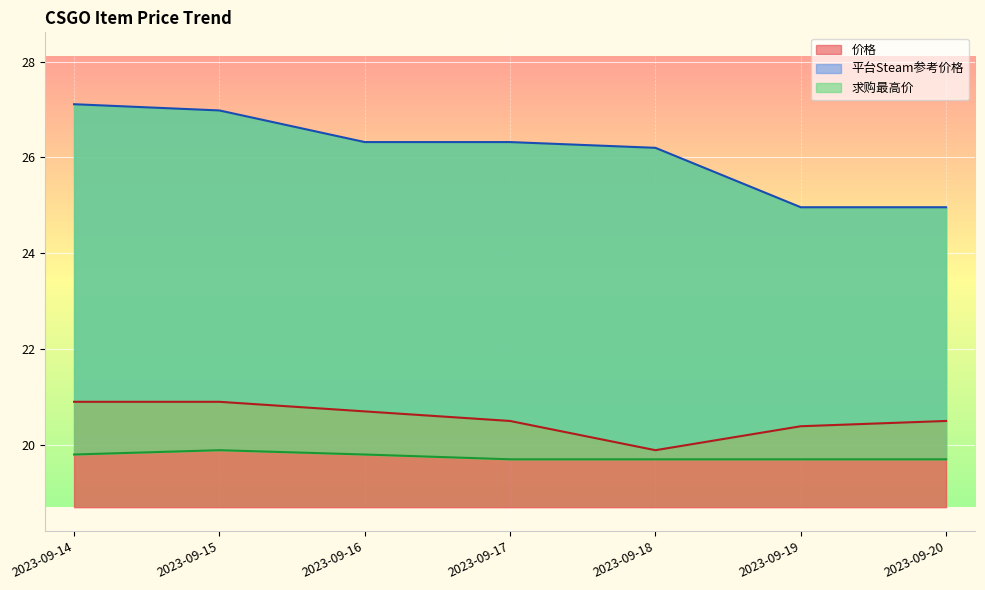

Which series changed the most between 2023-09-19 and 2023-09-20?

价格